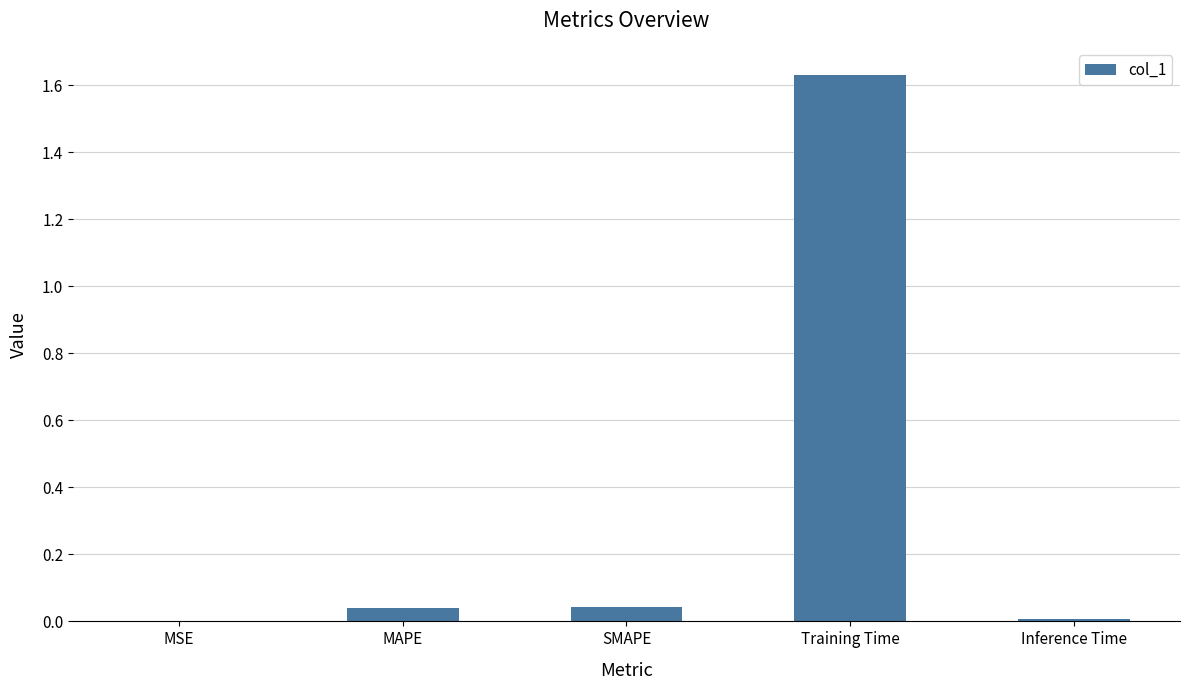

What is the change in value from MAPE to Training Time?

+1.6